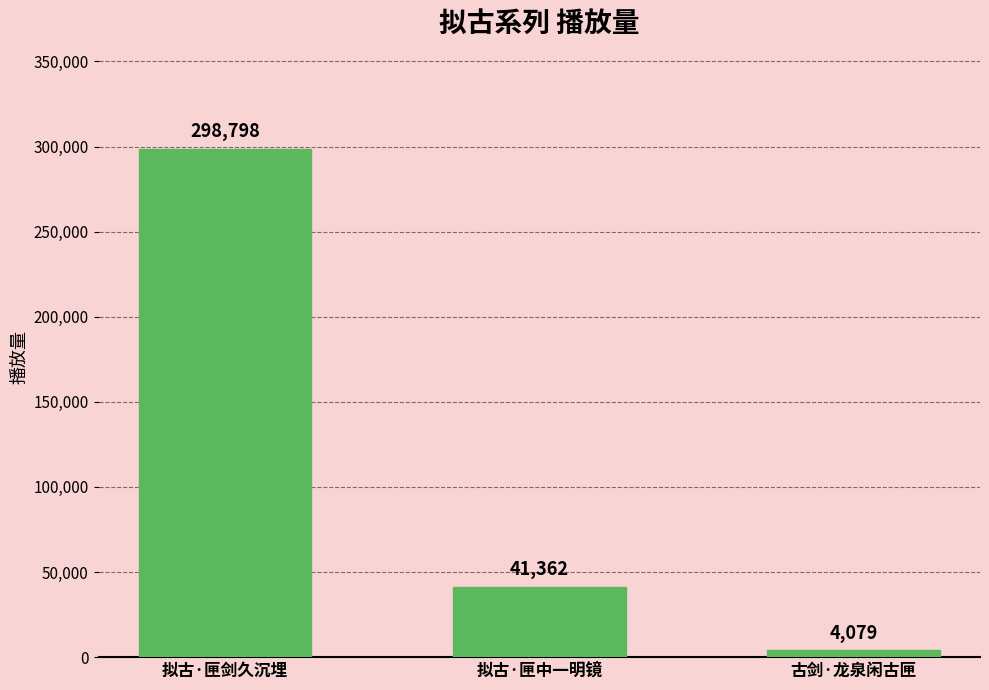

What is the difference between the maximum and minimum values?

294719